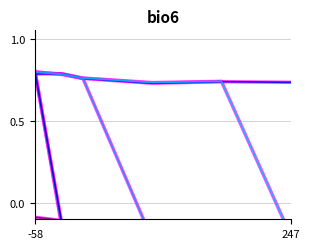

Reading left to right, list all the values displayed in this chart.

4800_line: 0.8	0.8	0.8	0.7	0.7	0.7
4850_line: 0.8	0.8	0.8	0.7	0.7	-0.2
4900_line: 0.8	0.8	0.8	-0.2	-0.2	-0.2
4950_line: 0.8	-0.1	-0.2	-0.2	-0.2	-0.2
5000_line: 0.8	-0.1	-0.2	-0.2	-0.2	-0.2
5100_line: -0.1	-0.1	-0.1	-0.2	-0.2	-0.2